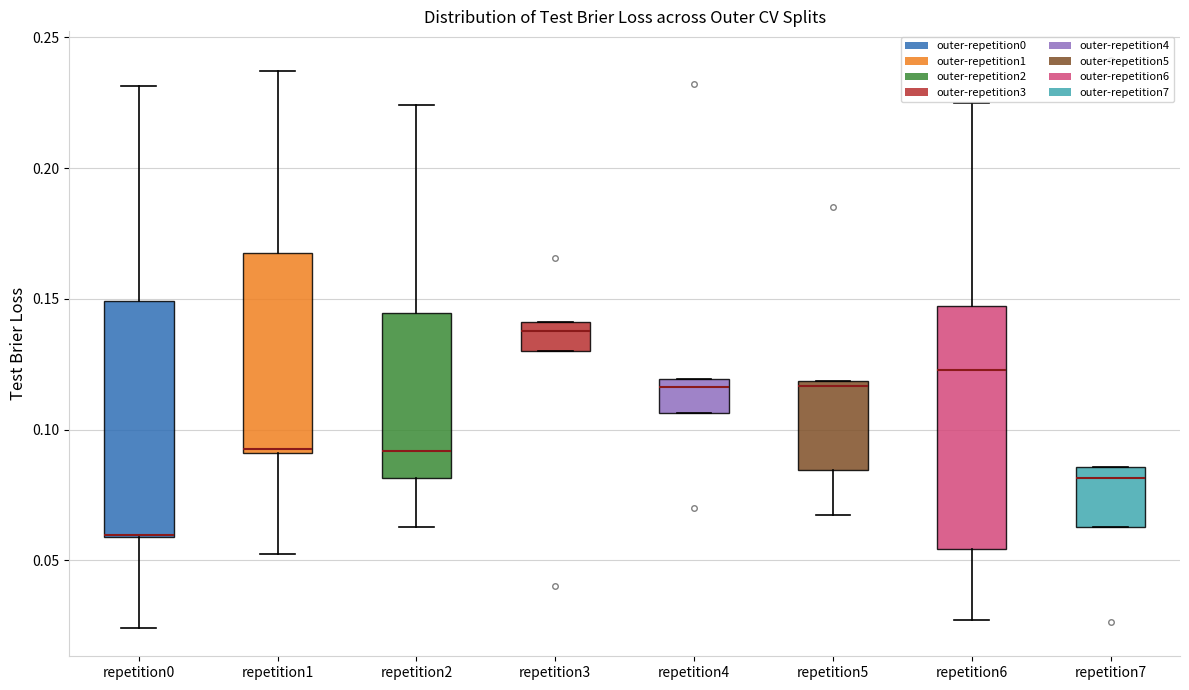

Reading left to right, read every box against the y-axis: the position of its median line, the range the box covers, and the ends of its whiskers. The values are not printed on the chart, so give them approximately, as read against the axis.

repetition0: median 0.060, box 0.060 to 0.150, whiskers 0.025 to 0.230
repetition1: median 0.095, box 0.090 to 0.170, whiskers 0.055 to 0.235
repetition2: median 0.090, box 0.080 to 0.145, whiskers 0.065 to 0.225
repetition3: median 0.140 (just below the box's upper edge), box 0.130 to 0.140, whiskers 0.130 to 0.140
repetition4: median 0.115, box 0.105 to 0.120, whiskers 0.105 to 0.120
repetition5: median 0.115, box 0.085 to 0.120, whiskers 0.065 to 0.120
repetition6: median 0.125, box 0.055 to 0.145, whiskers 0.025 to 0.225
repetition7: median 0.080, box 0.065 to 0.085, whiskers 0.065 to 0.085